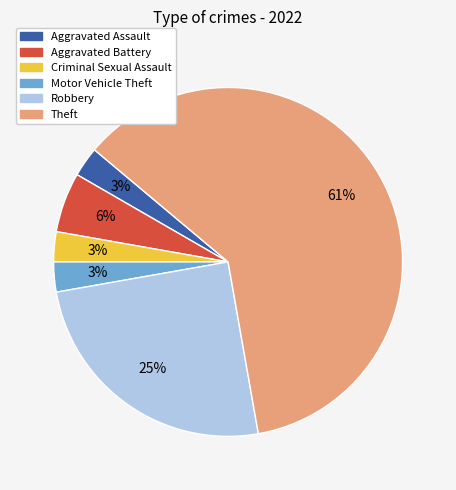

Combined, do Aggravated Battery and Aggravated Assault account for over 50%?

No